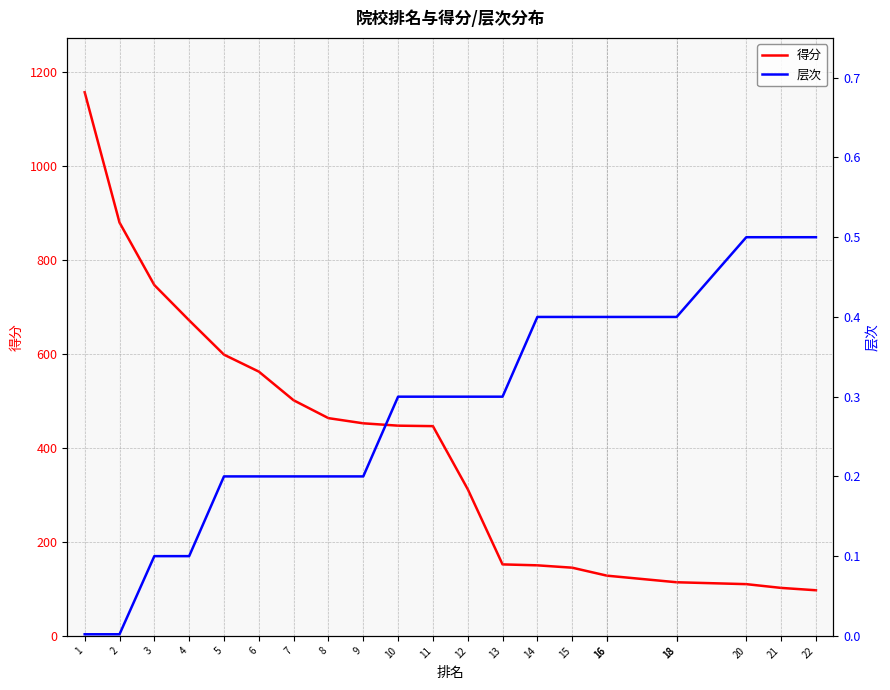

Rank the categories by 得分 value from lowest to highest.

22, 21, 20, 18, 18, 16, 16, 15, 14, 13, 12, 11, 10, 9, 8, 7, 6, 5, 4, 3, 2, 1